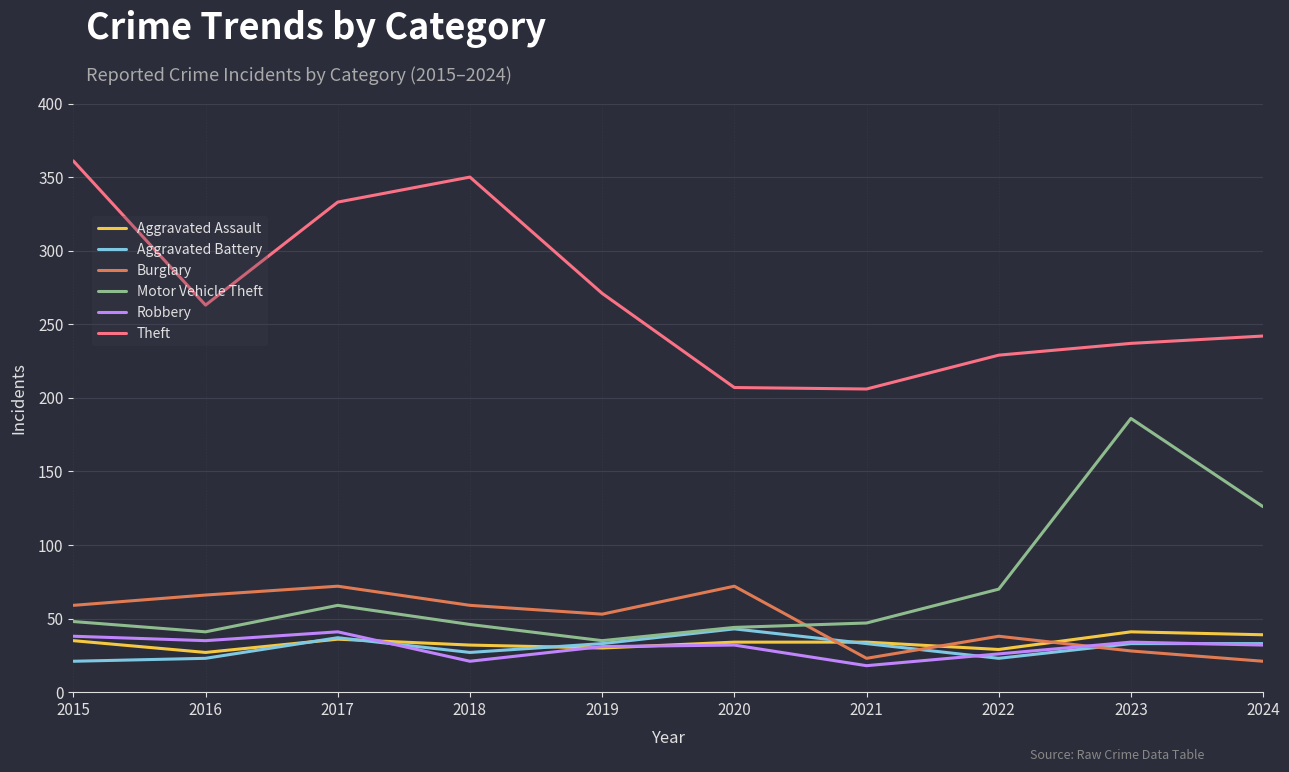

Between 2018 and 2022, which series saw the biggest shift?

Theft